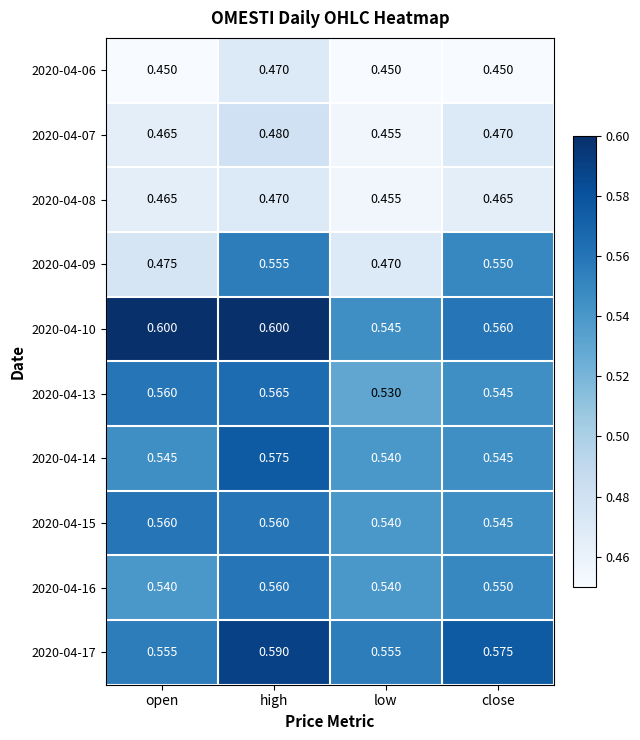

Rank the categories by 2020-04-07 value from highest to lowest.

high, close, open, low